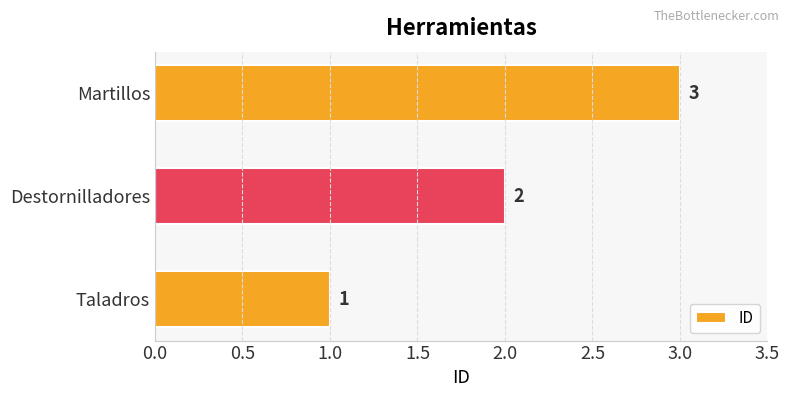

What is the change in value from Taladros to Martillos?

+2